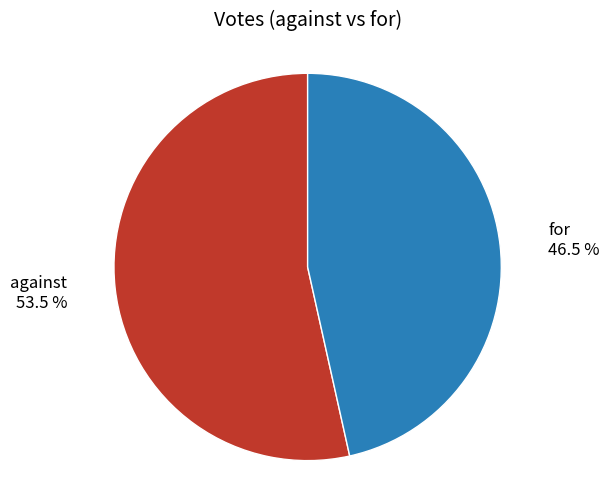

Approximately how many times larger is the value at for compared to against?

0.9